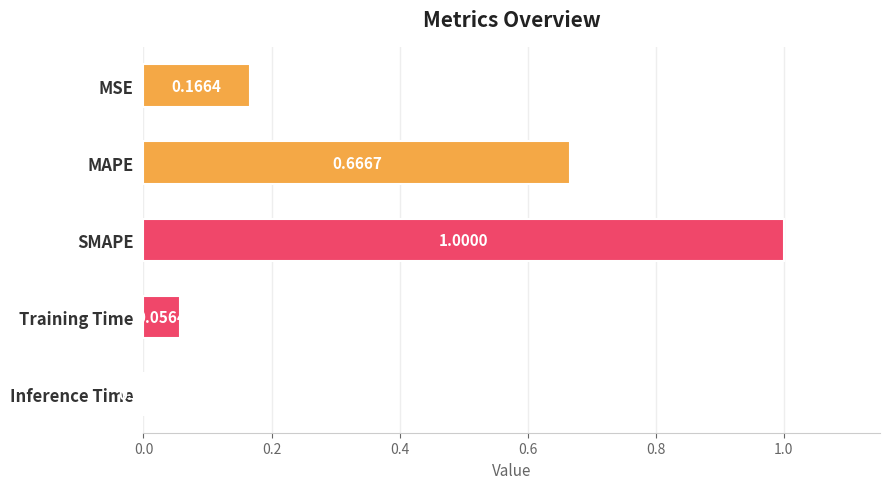

What is the maximum value shown in the chart?

1.0